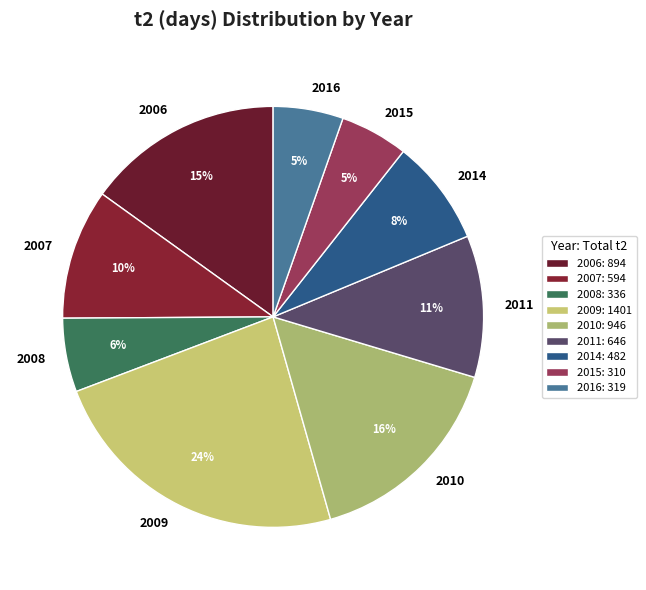

Is there any slice that represents more than half of the pie?

No